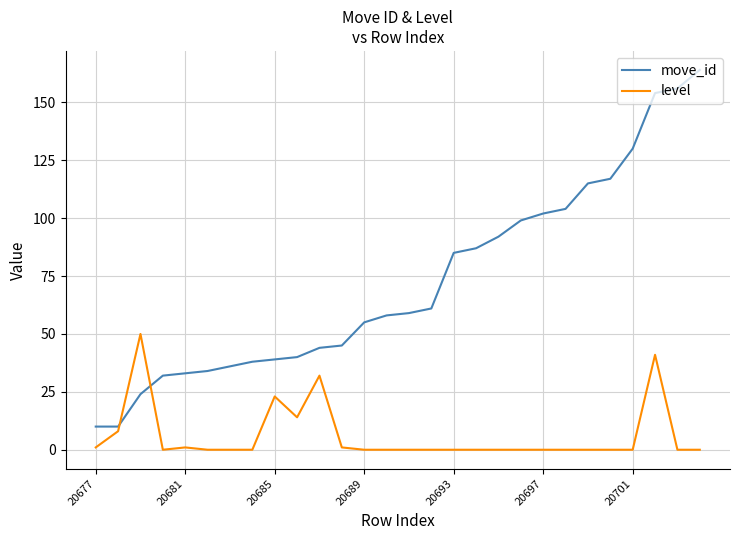

Reading right to left, extract all data points from this chart.

move_id: 164	156	154	130	117	115	104	102	99	92	87	85	61	59	58	55	45	44	40	39	38	36	34	33	32	24	10	10
level: 0	0	41	0	0	0	0	0	0	0	0	0	0	0	0	0	1	32	14	23	0	0	0	1	0	50	8	1